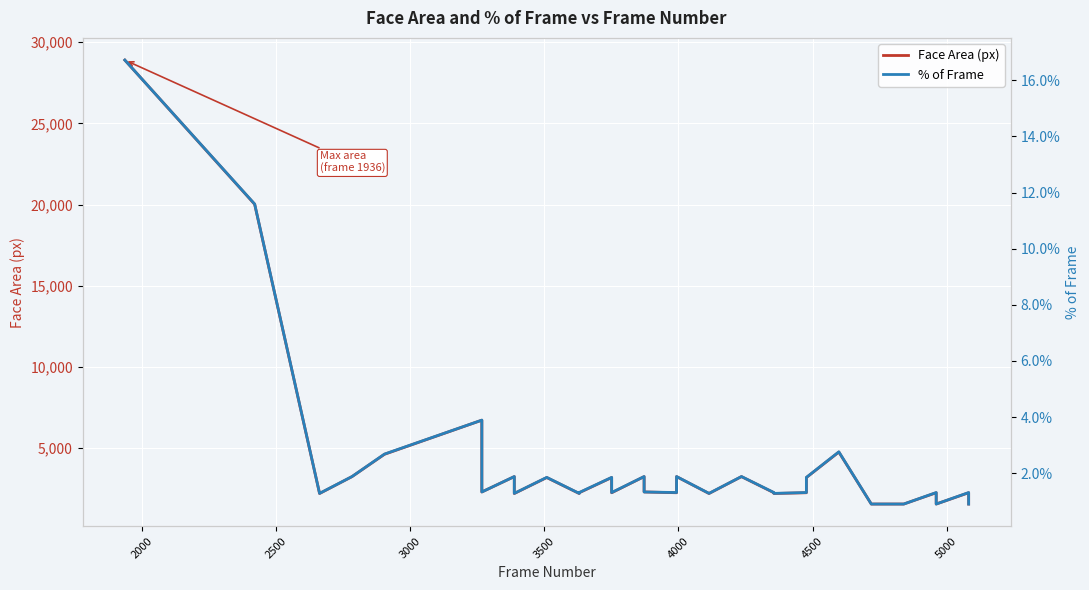

True or false: Face Area (px) and % of Frame cross at least once.

False